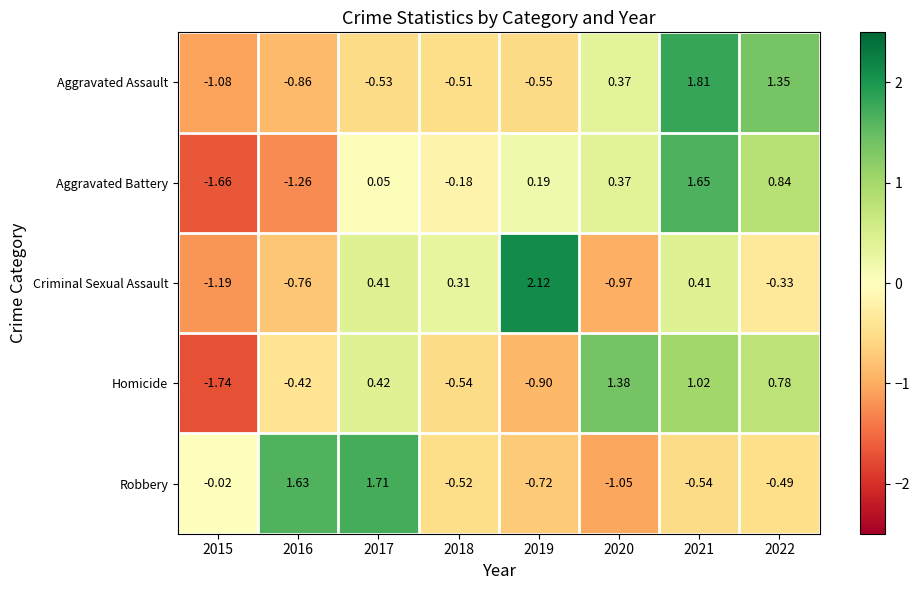

At how many categories does at least one series exceed 1?

6